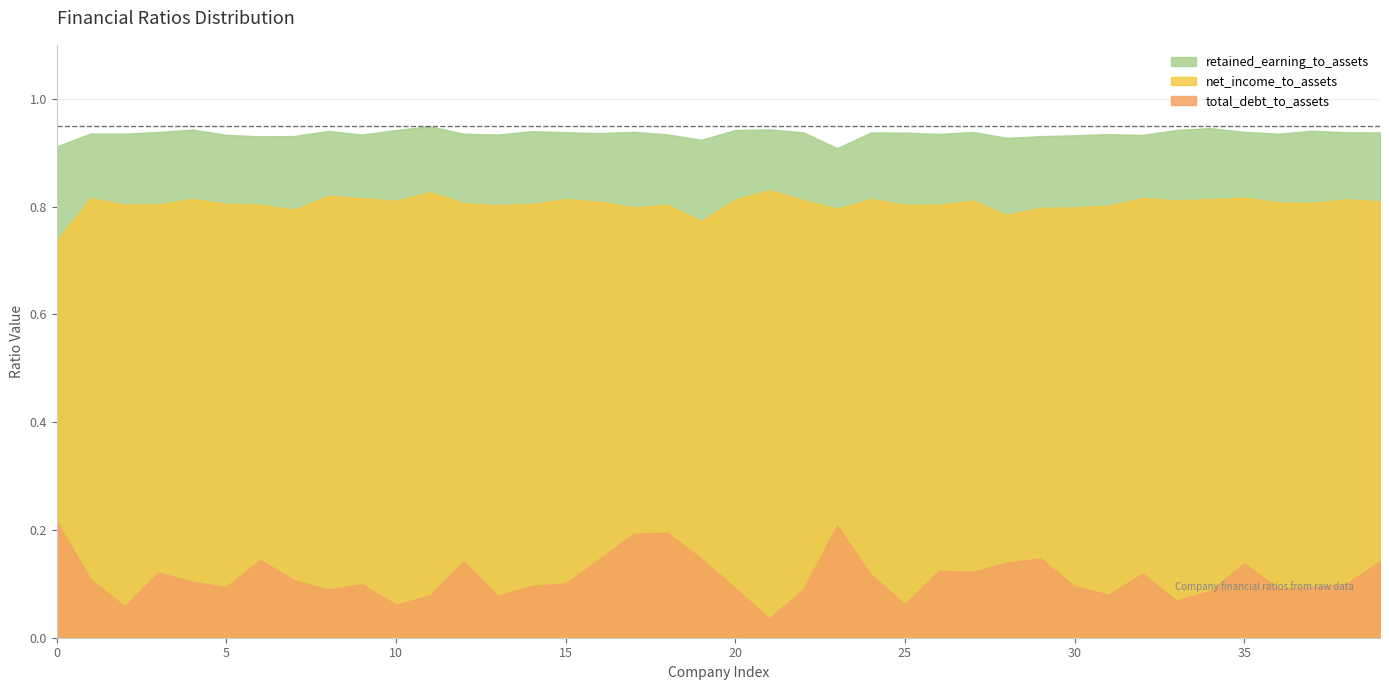

Which category has the lowest value across all series?

21